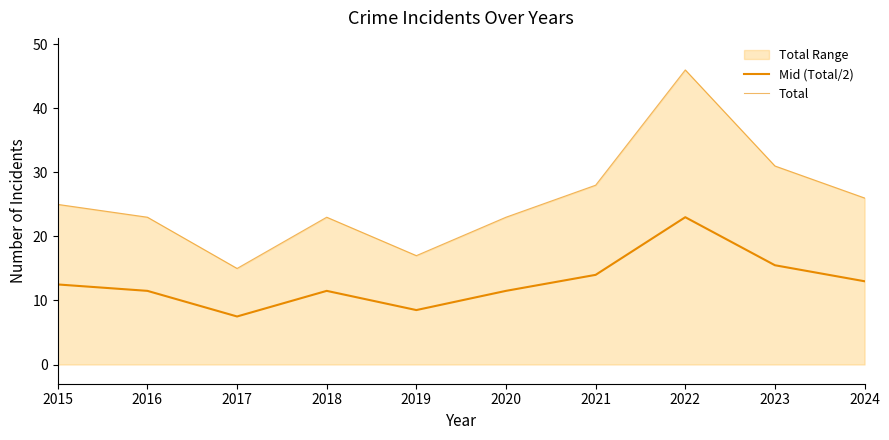

Reading right to left, what are all the values shown in this chart?

Mid (Total/2): 13.0	15.5	23.0	14.0	11.5	8.5	11.5	7.5	11.5	12.5
Total: 26.0	31.0	46.0	28.0	23.0	17.0	23.0	15.0	23.0	25.0